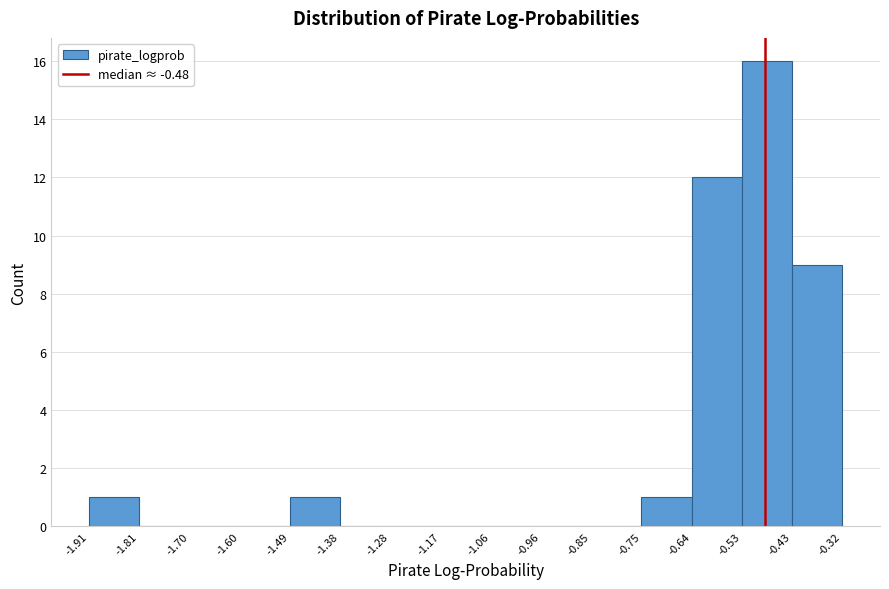

What is the height of the bar covering -0.64 to -0.53 on the x-axis? The values are not printed on the chart, so give them approximately, as read against the axis.

12